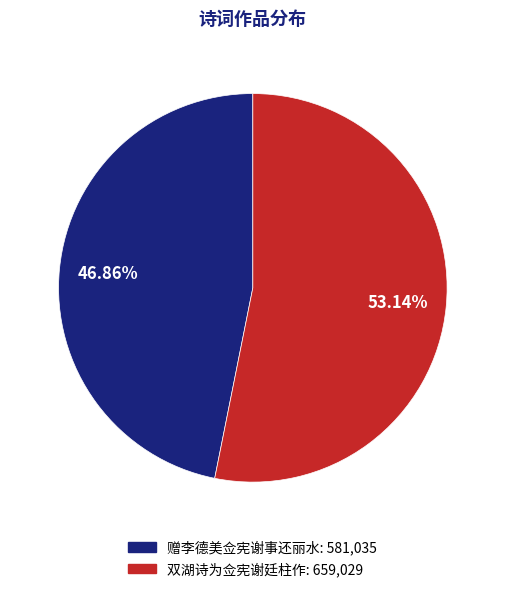

To the nearest percent, what portion does 赠李德美佥宪谢事还丽水 represent?

47%